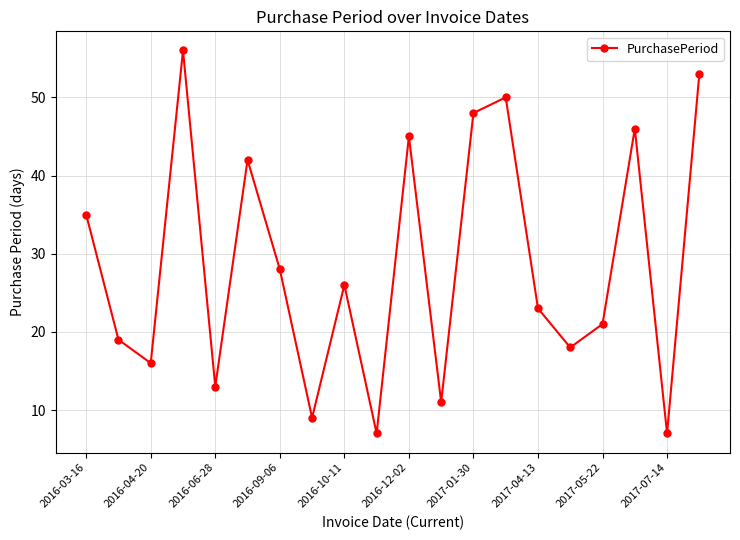

How many data points are less than 26?

10